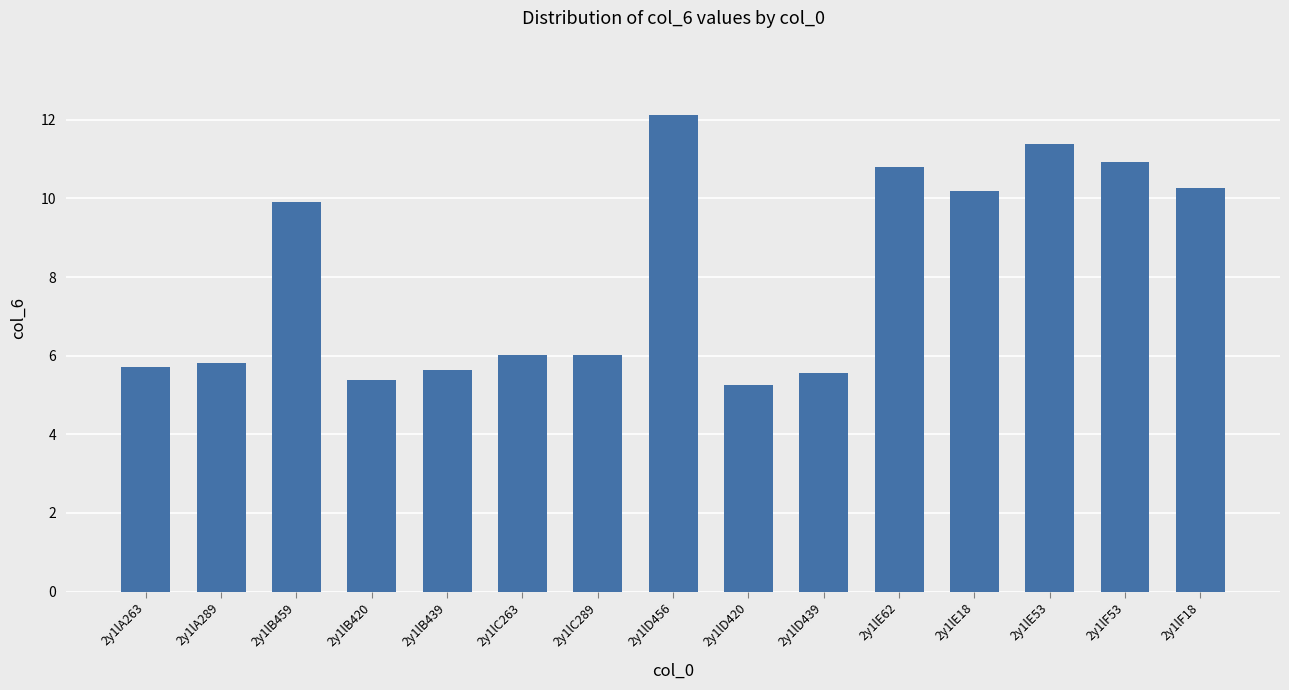

What is the maximum value shown in the chart?

12.1